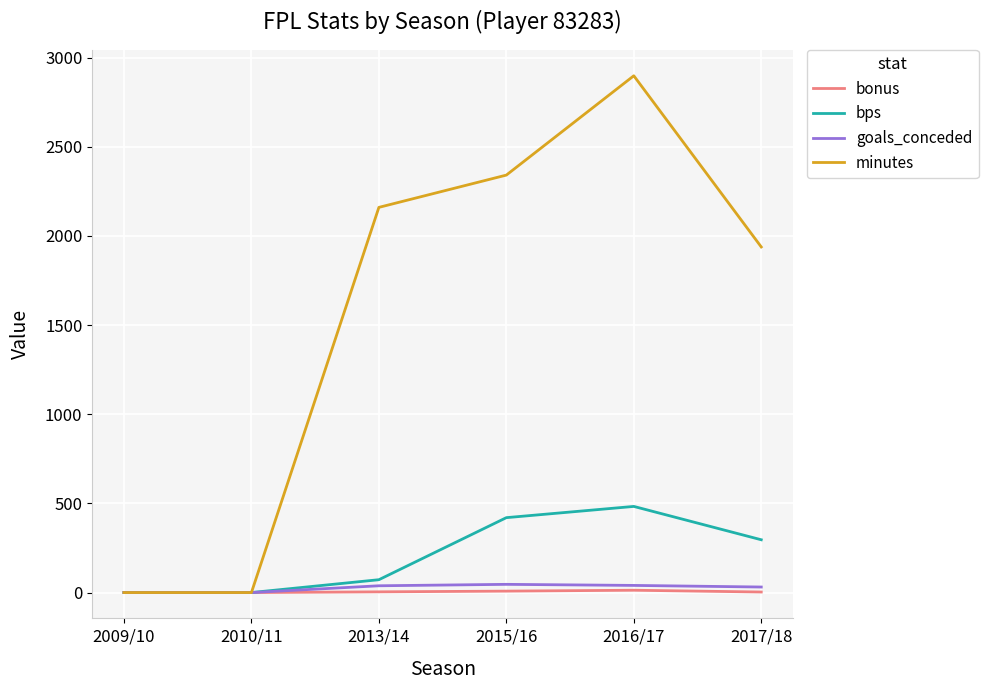

Which series has the largest range (max minus min)?

minutes